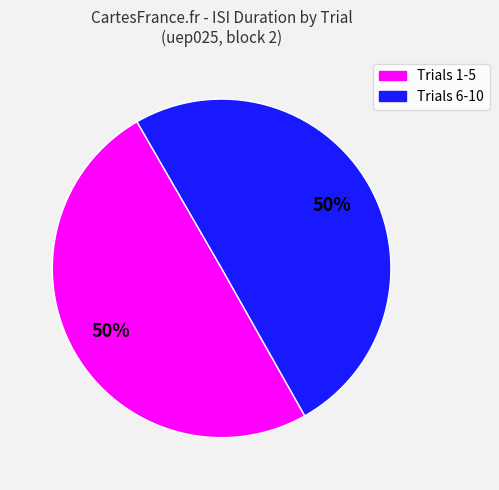

To the nearest percent, what is the average slice percentage?

50%